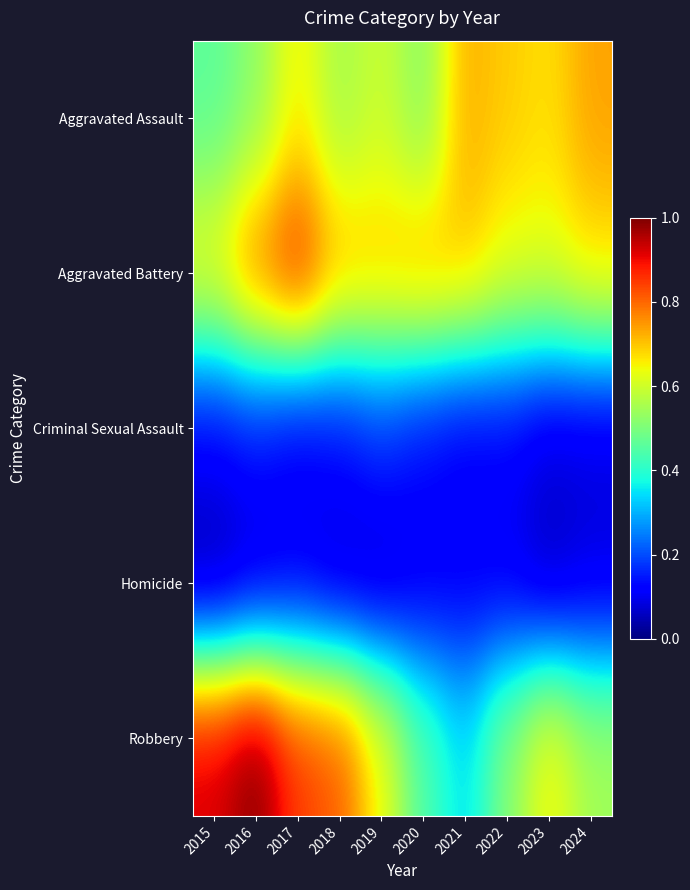

Reading right to left, extract all data points from this chart.

Aggravated Assault: 2024=0.7	2023=0.7	2022=0.7	2021=0.7	2020=0.5	2019=0.6	2018=0.5	2017=0.7	2016=0.5	2015=0.5
Aggravated Battery: 2024=0.7	2023=0.6	2022=0.6	2021=0.7	2020=0.7	2019=0.7	2018=0.7	2017=0.9	2016=0.8	2015=0.6
Criminal Sexual Assault: 2024=0.1	2023=0.1	2022=0.1	2021=0.1	2020=0.1	2019=0.2	2018=0.1	2017=0.1	2016=0.1	2015=0.1
Homicide: 2024=0.1	2023=0.1	2022=0.1	2021=0.1	2020=0.1	2019=0.1	2018=0.1	2017=0.1	2016=0.1	2015=0.0
Robbery: 2024=0.5	2023=0.7	2022=0.5	2021=0.3	2020=0.4	2019=0.6	2018=0.8	2017=0.9	2016=1.0	2015=0.9